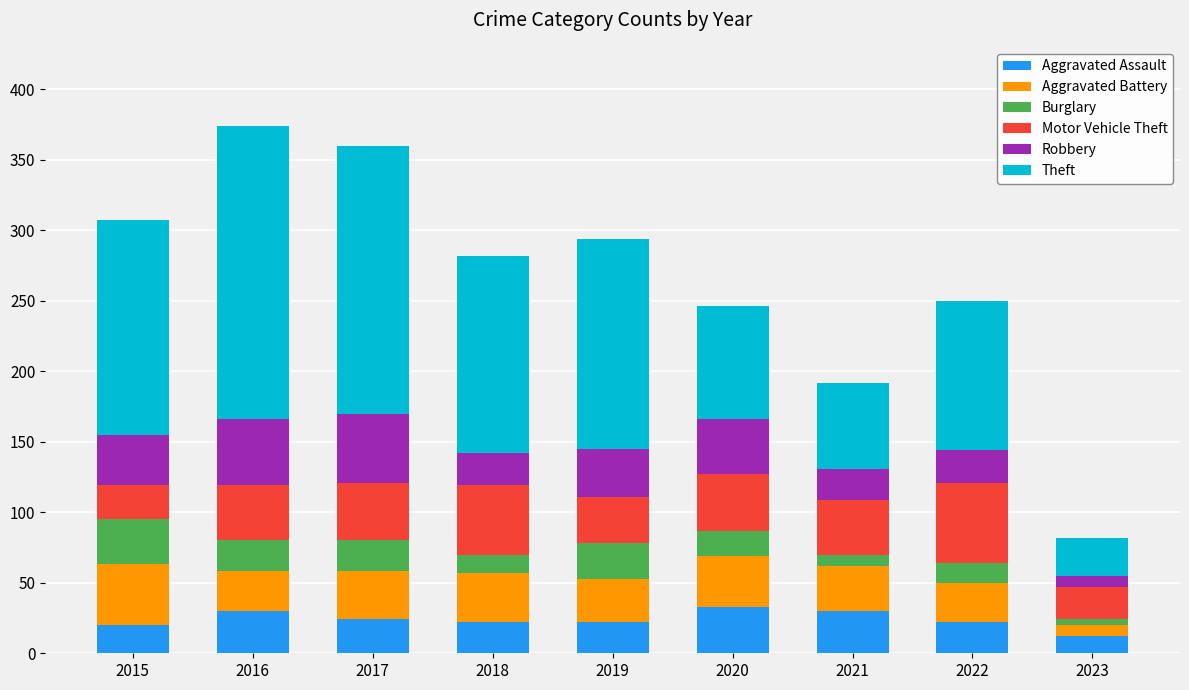

What is the difference between the second highest and minimum values in the Aggravated Assault series?

18